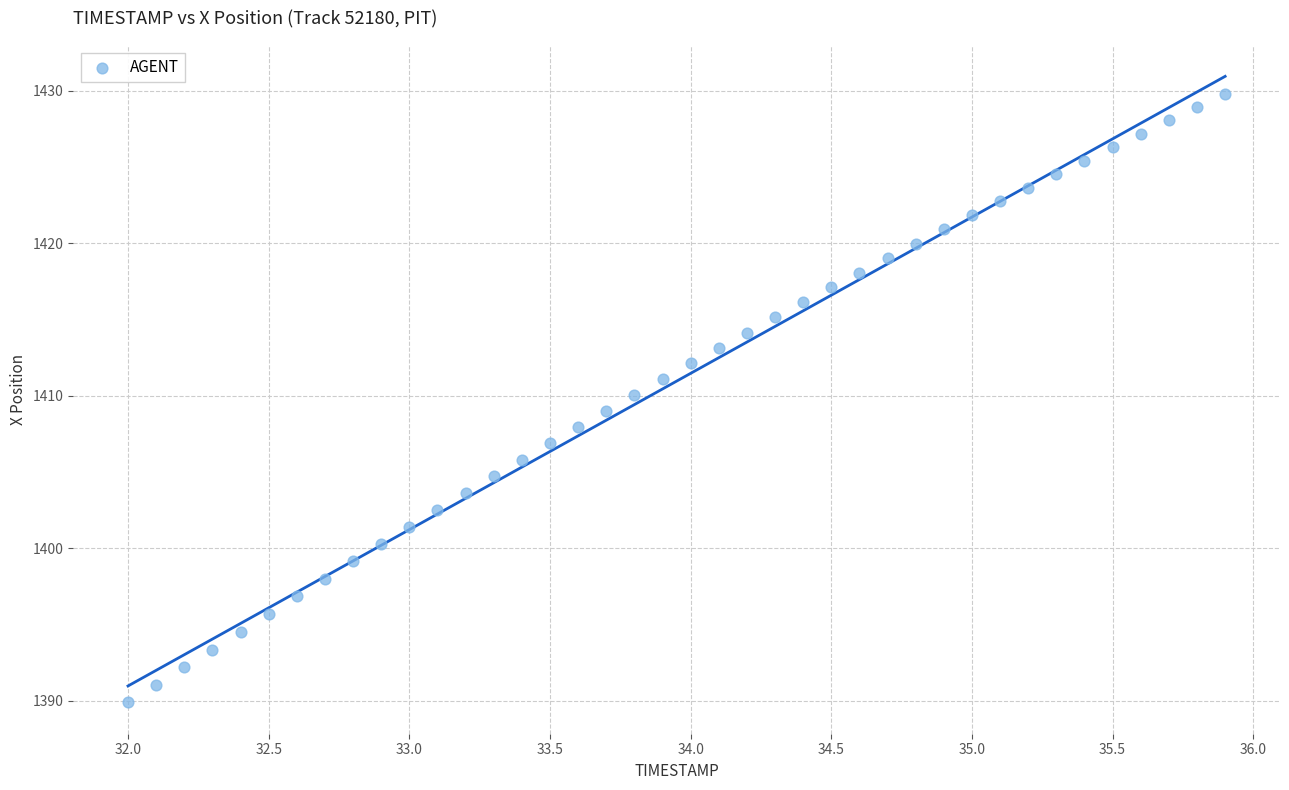

What is the range of X values (max minus min)?

3.9